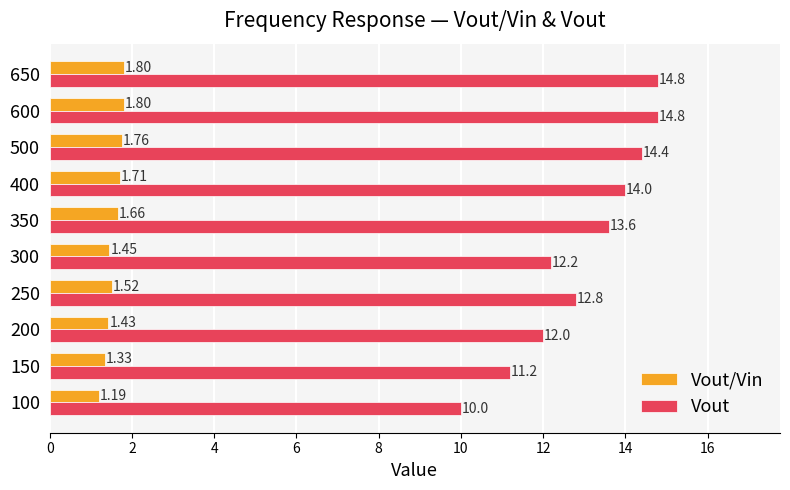

At how many categories does at least one series exceed 5?

10